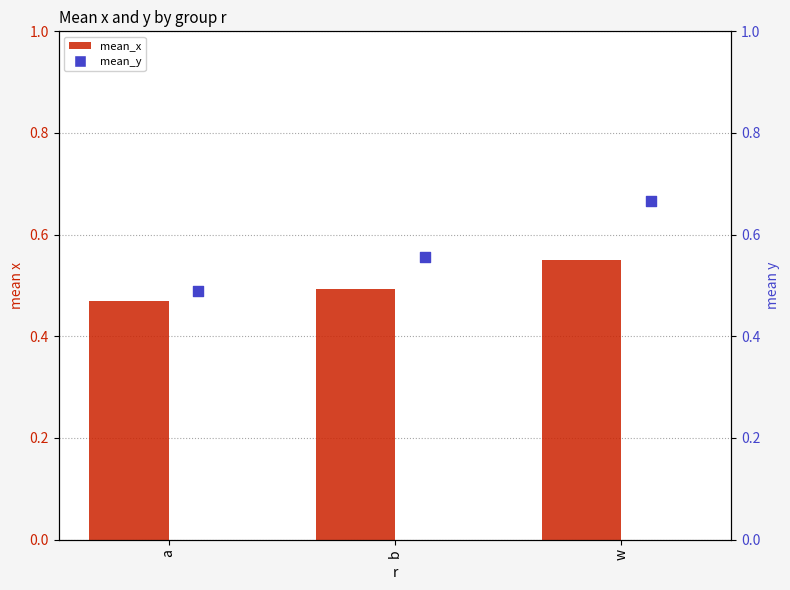

Which series reaches the minimum Y coordinate?

mean_x